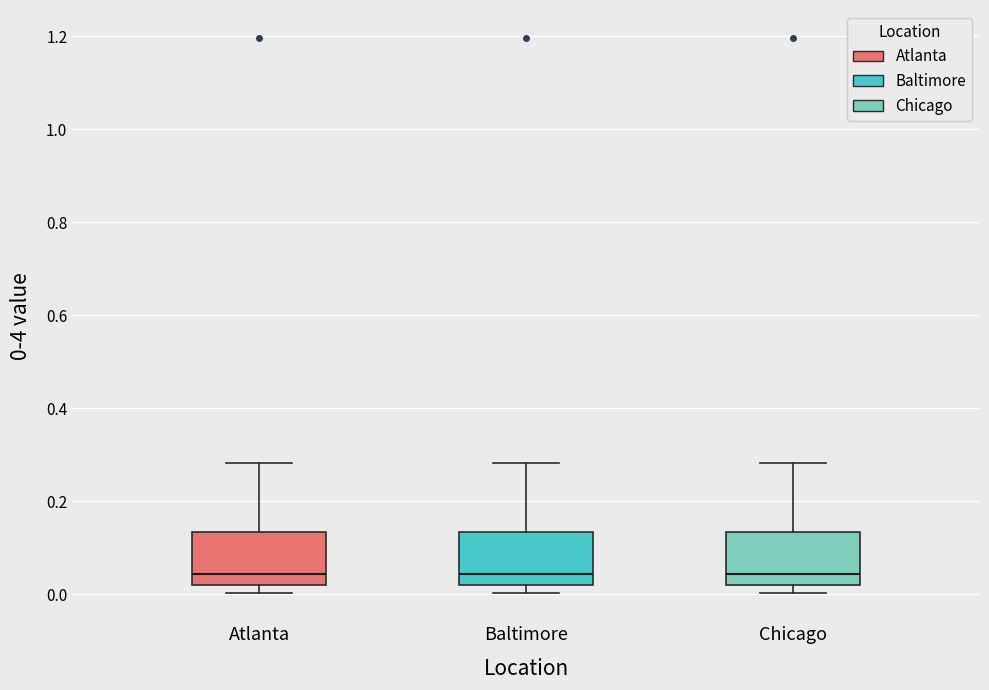

Reading left to right, read every box against the y-axis: the position of its median line, the range the box covers, and the ends of its whiskers. The values are not printed on the chart, so give them approximately, as read against the axis.

Atlanta: median 0.04, box 0.02 to 0.14, whiskers 0.00 to 0.28
Baltimore: median 0.04, box 0.02 to 0.14, whiskers 0.00 to 0.28
Chicago: median 0.04, box 0.02 to 0.14, whiskers 0.00 to 0.28